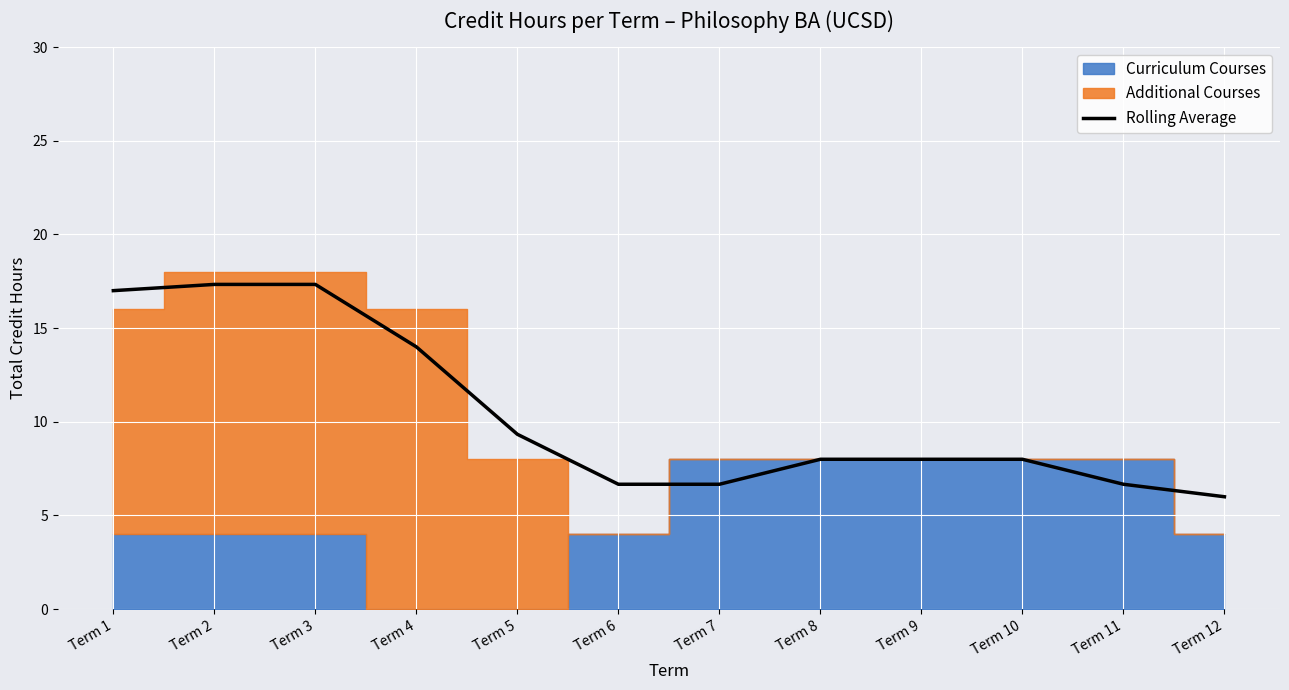

Where does the data first go above 8?

Term 1